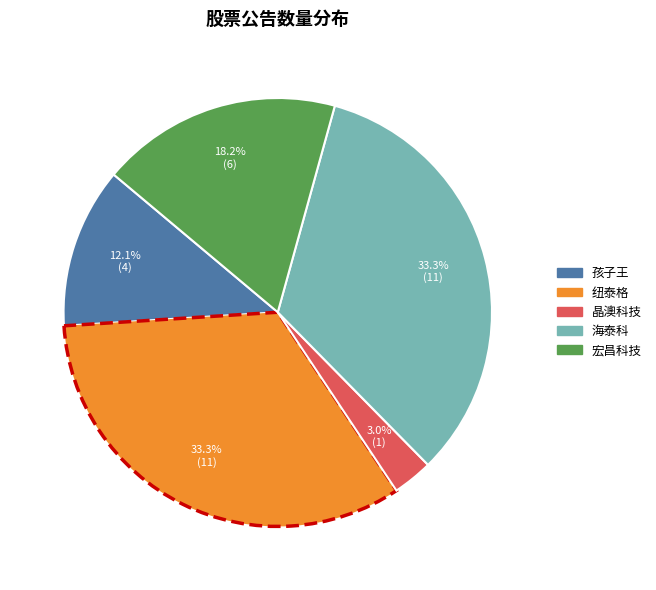

How many slices are in this pie chart?

5